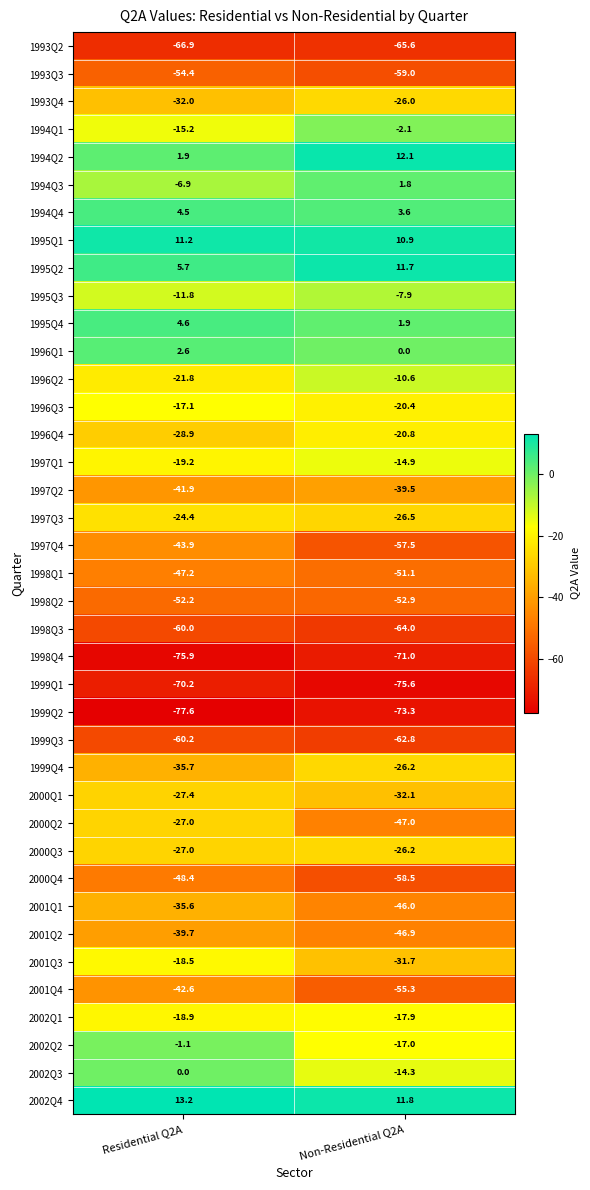

What is the approximate value of 1995Q1 at Residential Q2A?

11.2